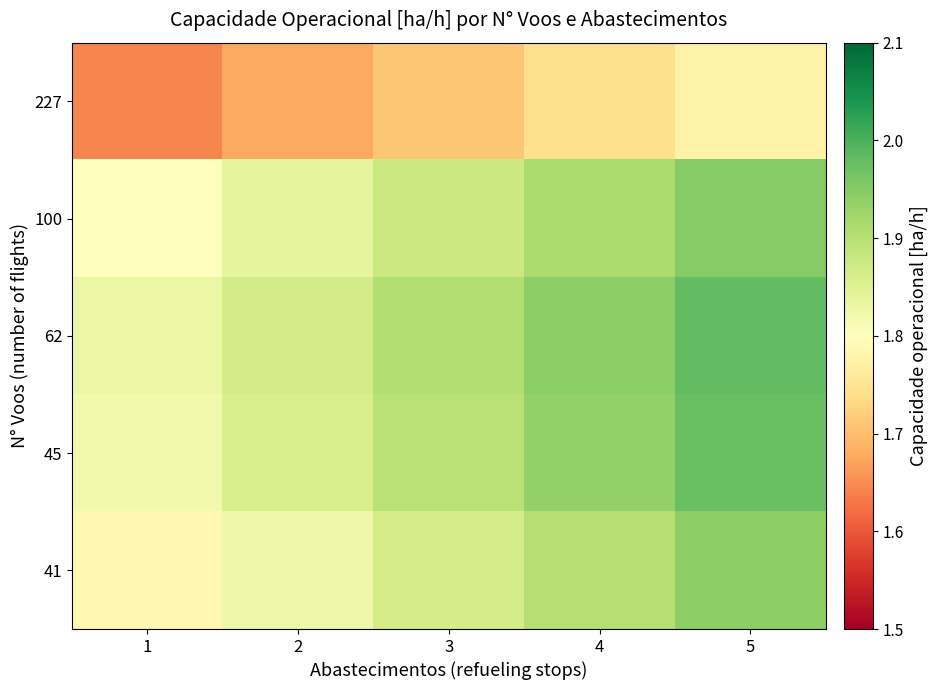

Reading left to right, list all the values displayed in this chart.

227: 1=1.6	2=1.7	3=1.7	4=1.7	5=1.8
100: 1=1.8	2=1.8	3=1.9	4=1.9	5=1.9
62: 1=1.8	2=1.9	3=1.9	4=1.9	5=2.0
45: 1=1.8	2=1.9	3=1.9	4=1.9	5=2.0
41: 1=1.8	2=1.8	3=1.9	4=1.9	5=1.9